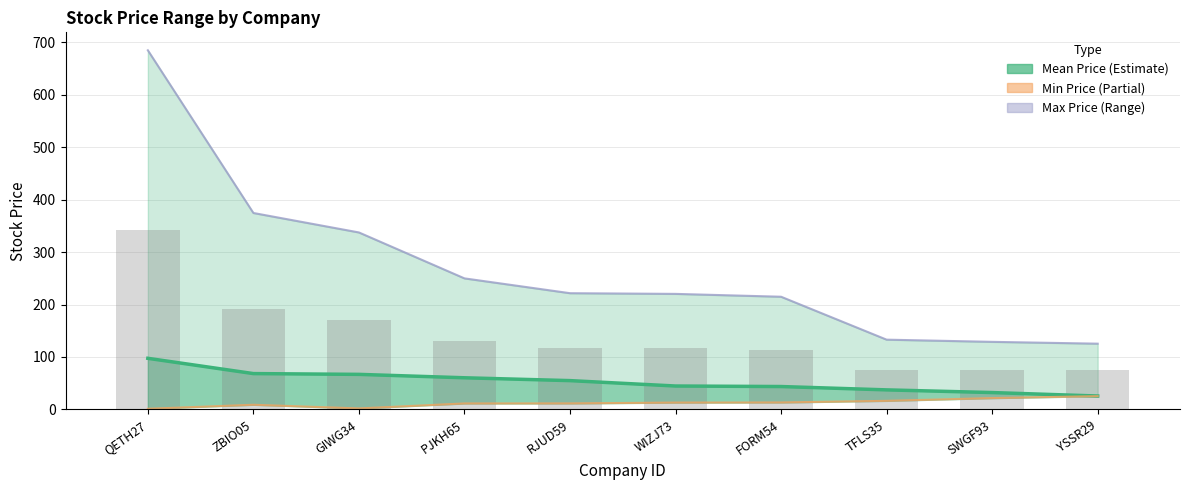

List the series in order of their overall mean, lowest first.

Min Price, Mean Price, Avg (bar), Max Price